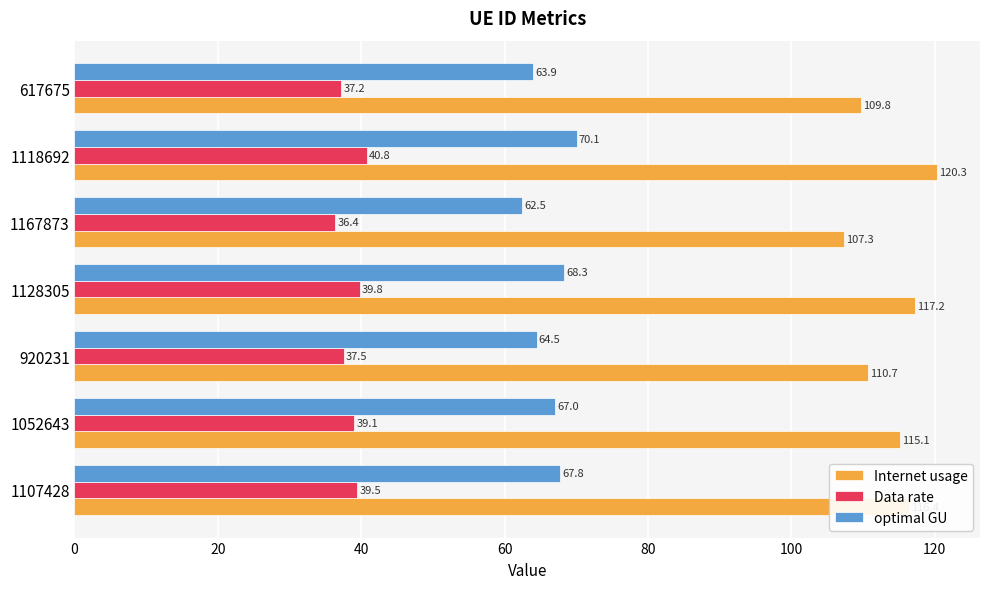

What are all the series names shown in the legend?

Internet usage, Data rate, optimal GU